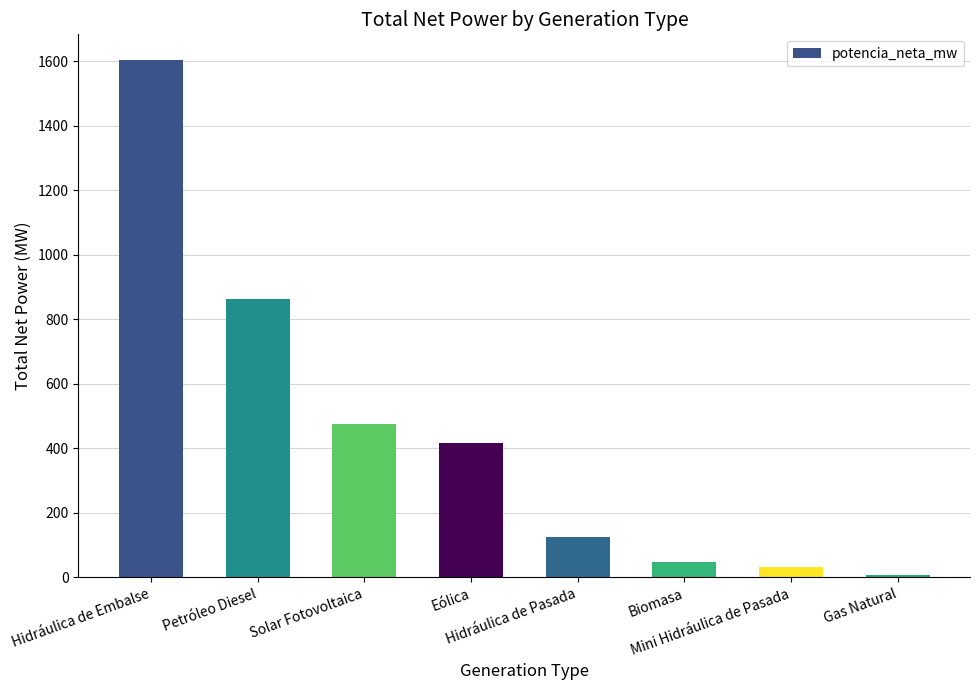

What is the greatest value displayed?

1603.5